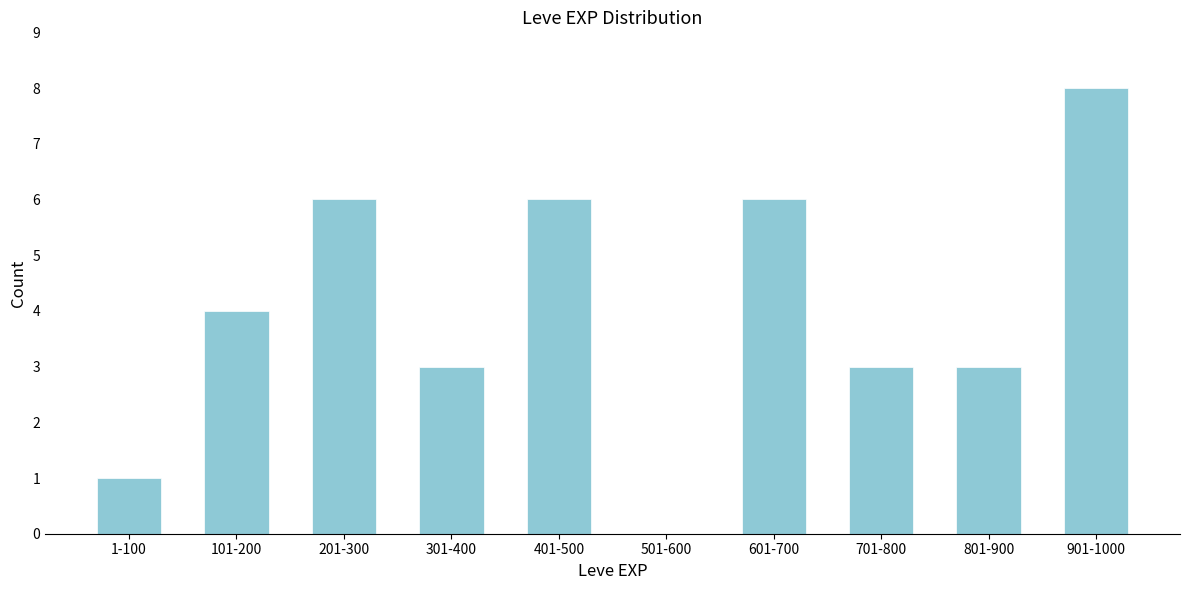

Reading left to right, list all the values displayed in this chart.

1-100=1	101-200=4	201-300=6	301-400=3	401-500=6	501-600=0	601-700=6	701-800=3	801-900=3	901-1000=8